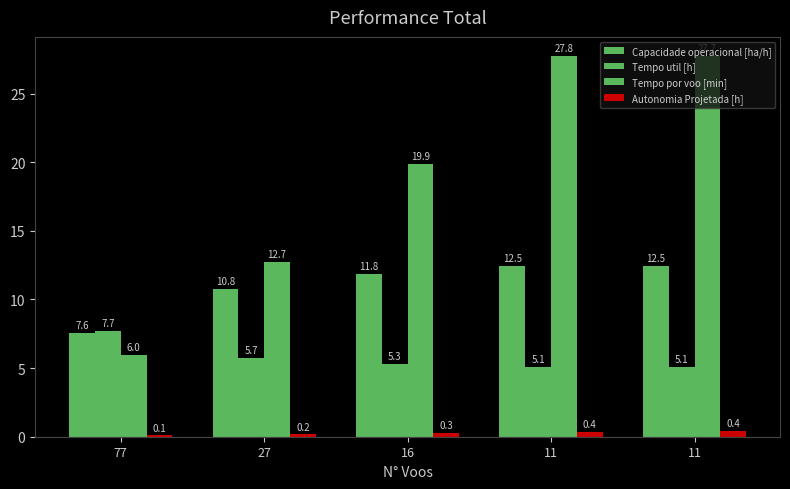

How many data points does each series have?

5